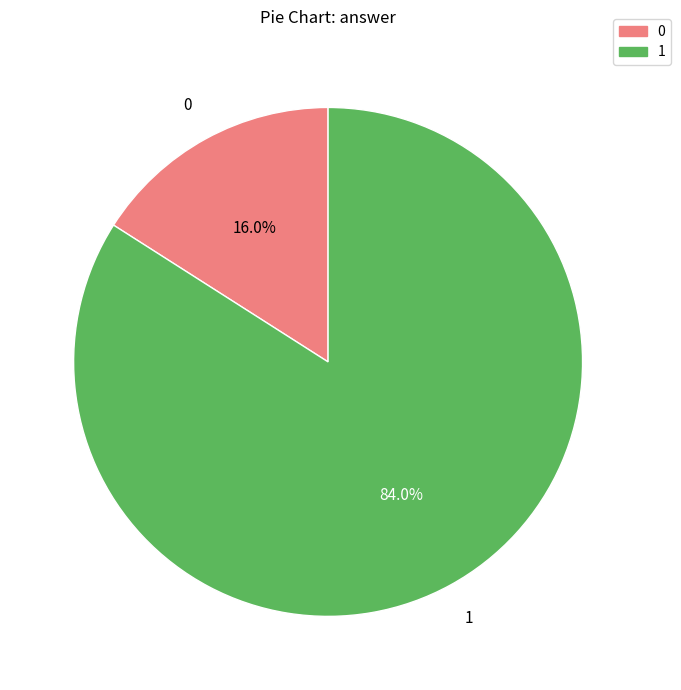

How many slices are in this pie chart?

2